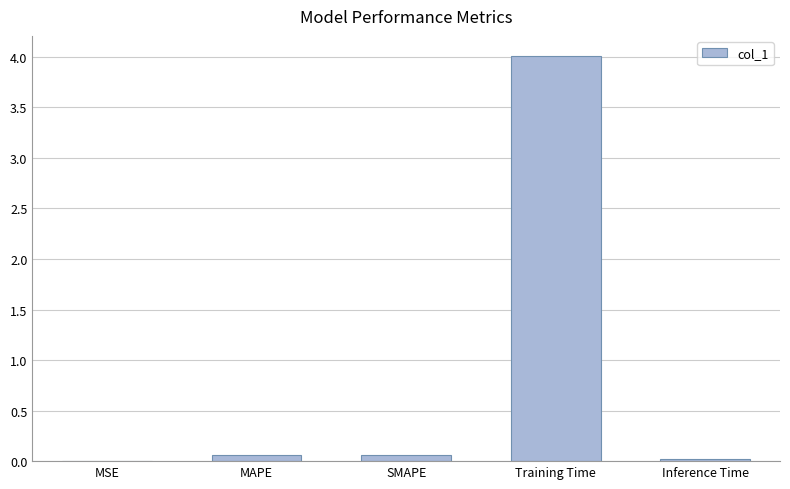

What is the greatest value displayed?

4.0